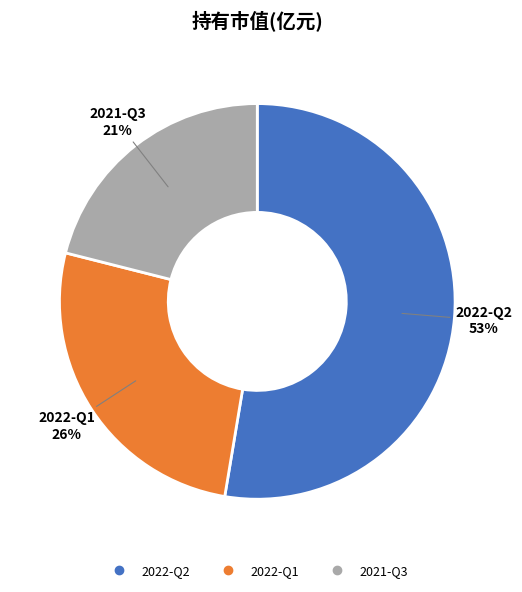

To the nearest percent, what portion does 2022-Q1 represent?

26%